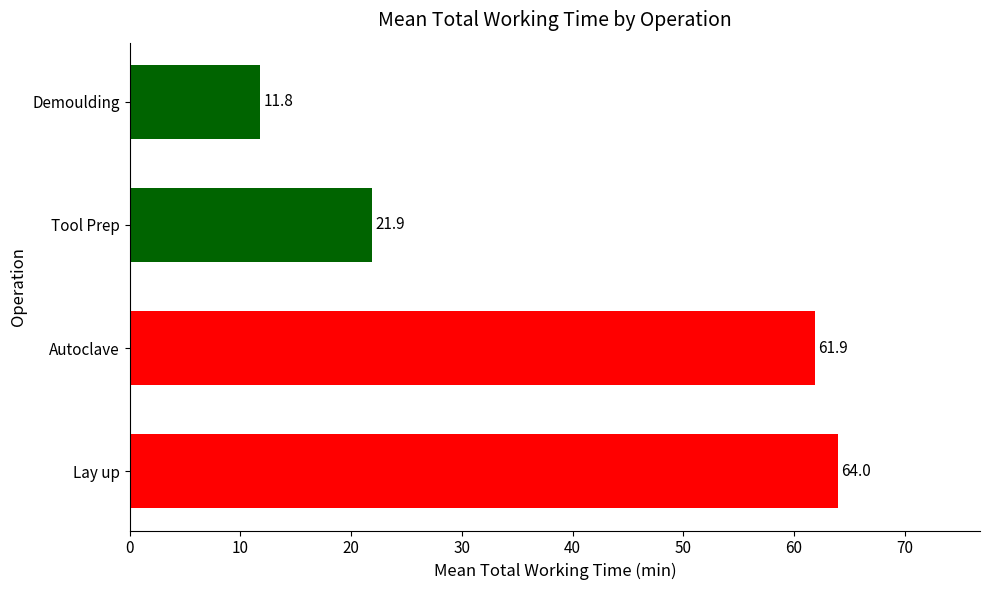

At which category does the chart reach its peak across all series?

Lay up